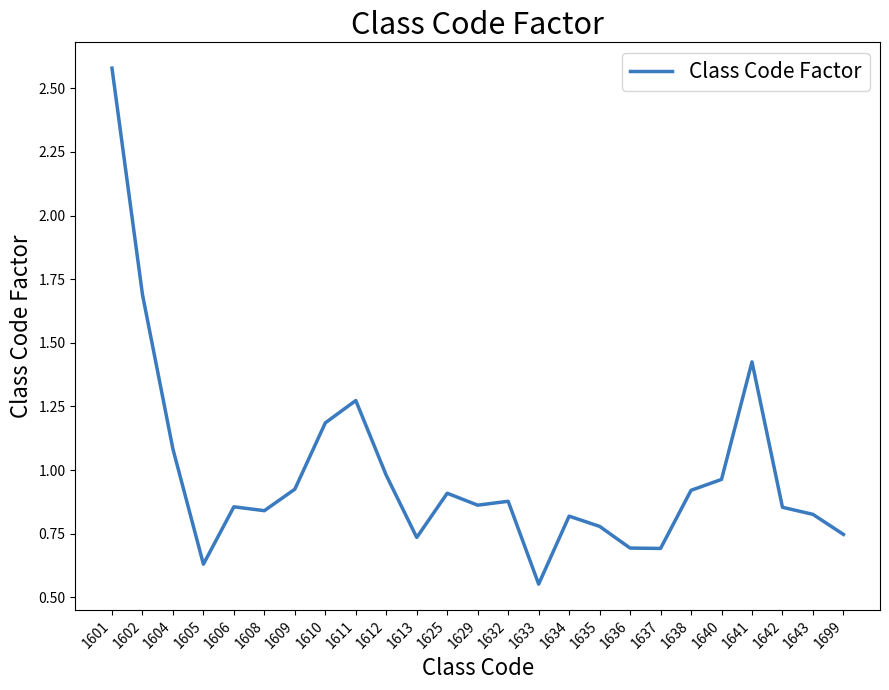

True or false: the data has more than 2 interior local peaks.

True